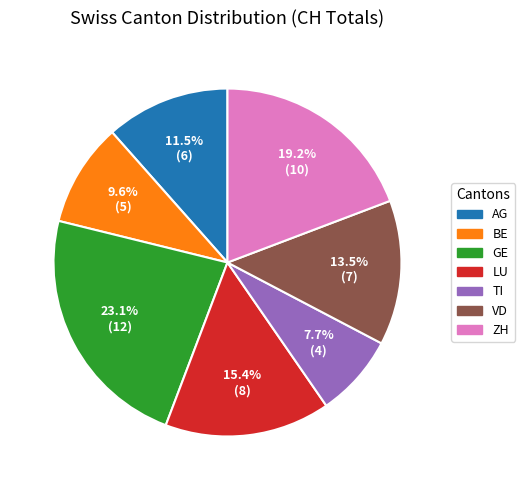

To the nearest percent, what portion does LU represent?

15%